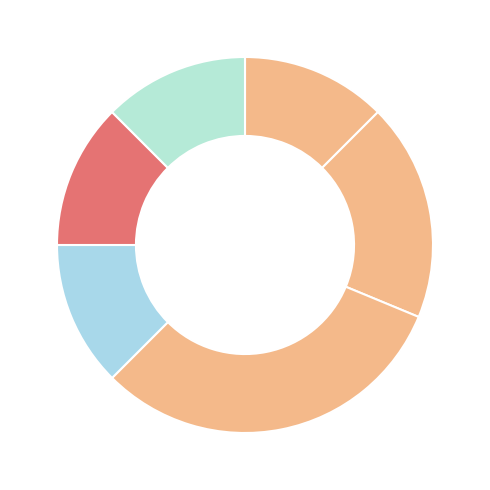

Count the number of slices in the pie.

6